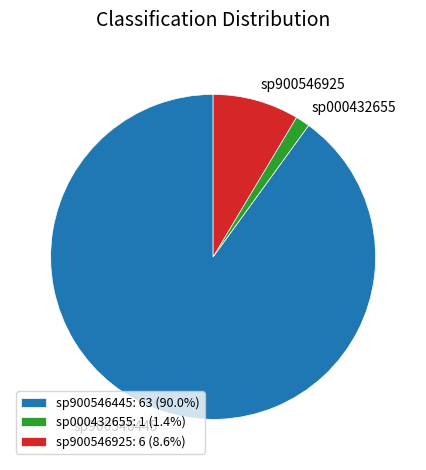

Combined, do sp000432655: 1 (1.4%) and sp900546925: 6 (8.6%) account for over 50%?

No